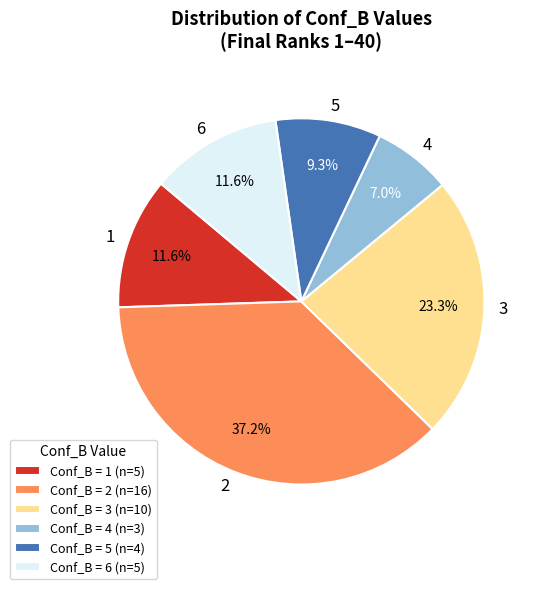

Which slice is the largest?

Conf_B = 2 (n=16)